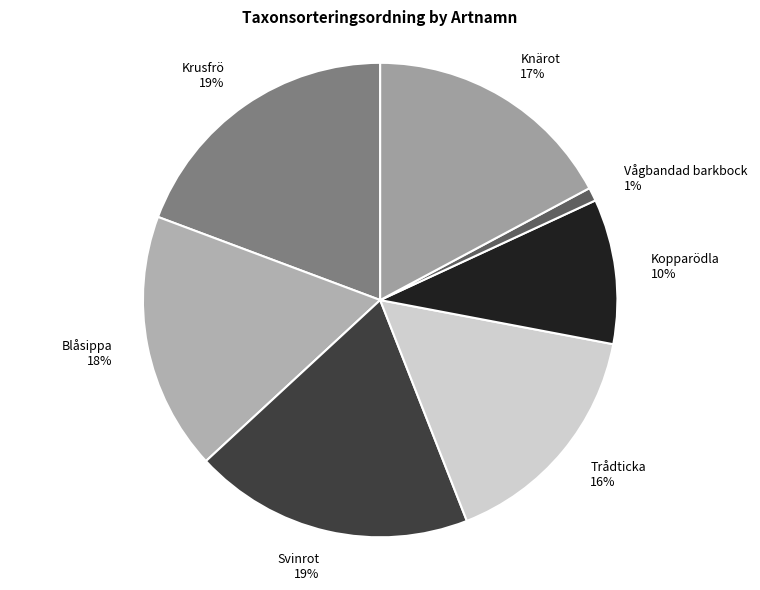

To the nearest percent, what percentage of the pie is Svinrot?

19%